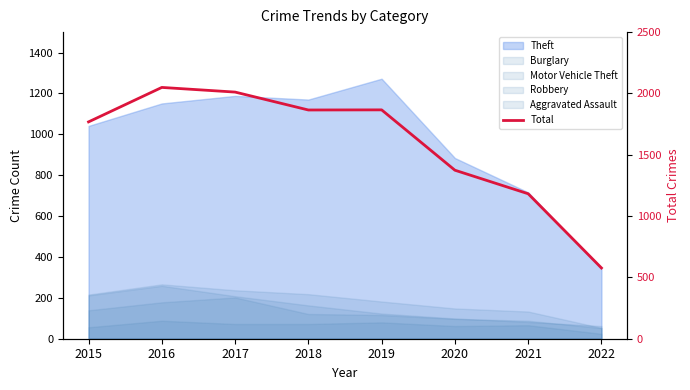

How many lines are shown in the chart?

1